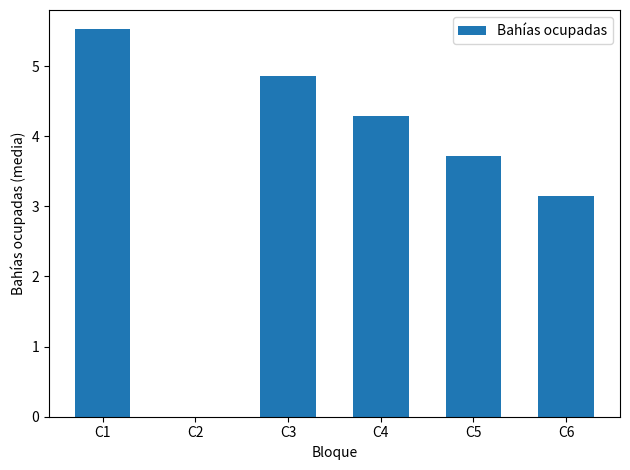

Is it true that the value at C6 is 4.1?

False